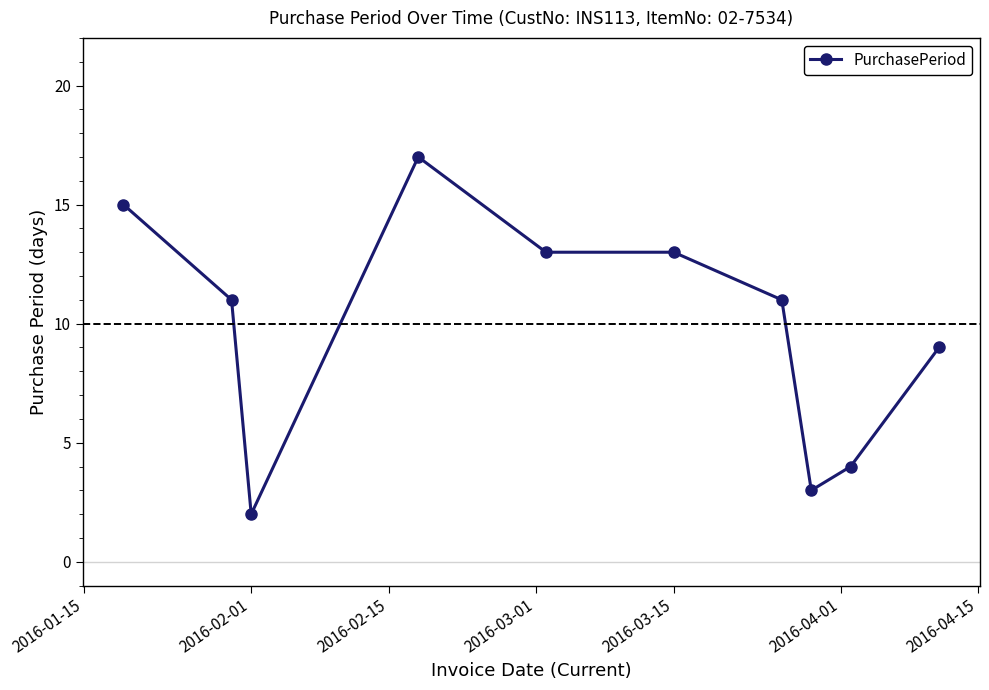

True or false: the data has more than 0 interior local peaks.

True